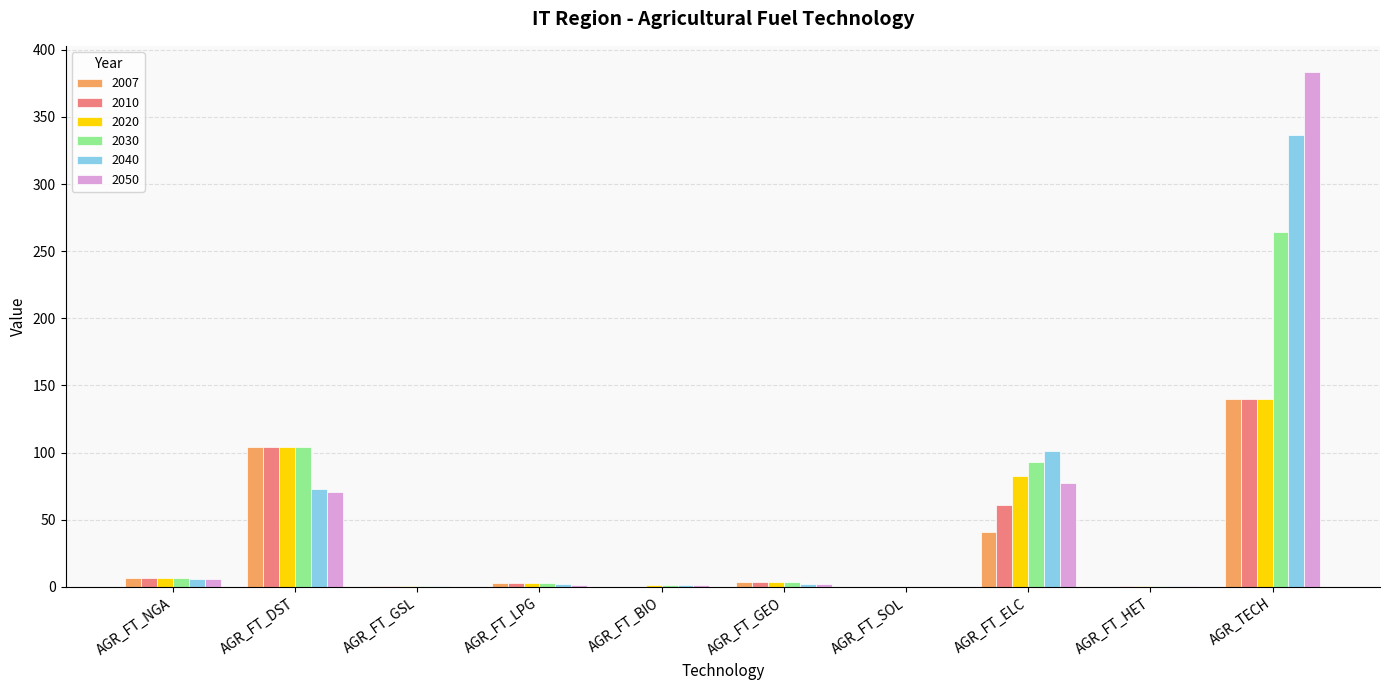

Are the bars horizontal?

No